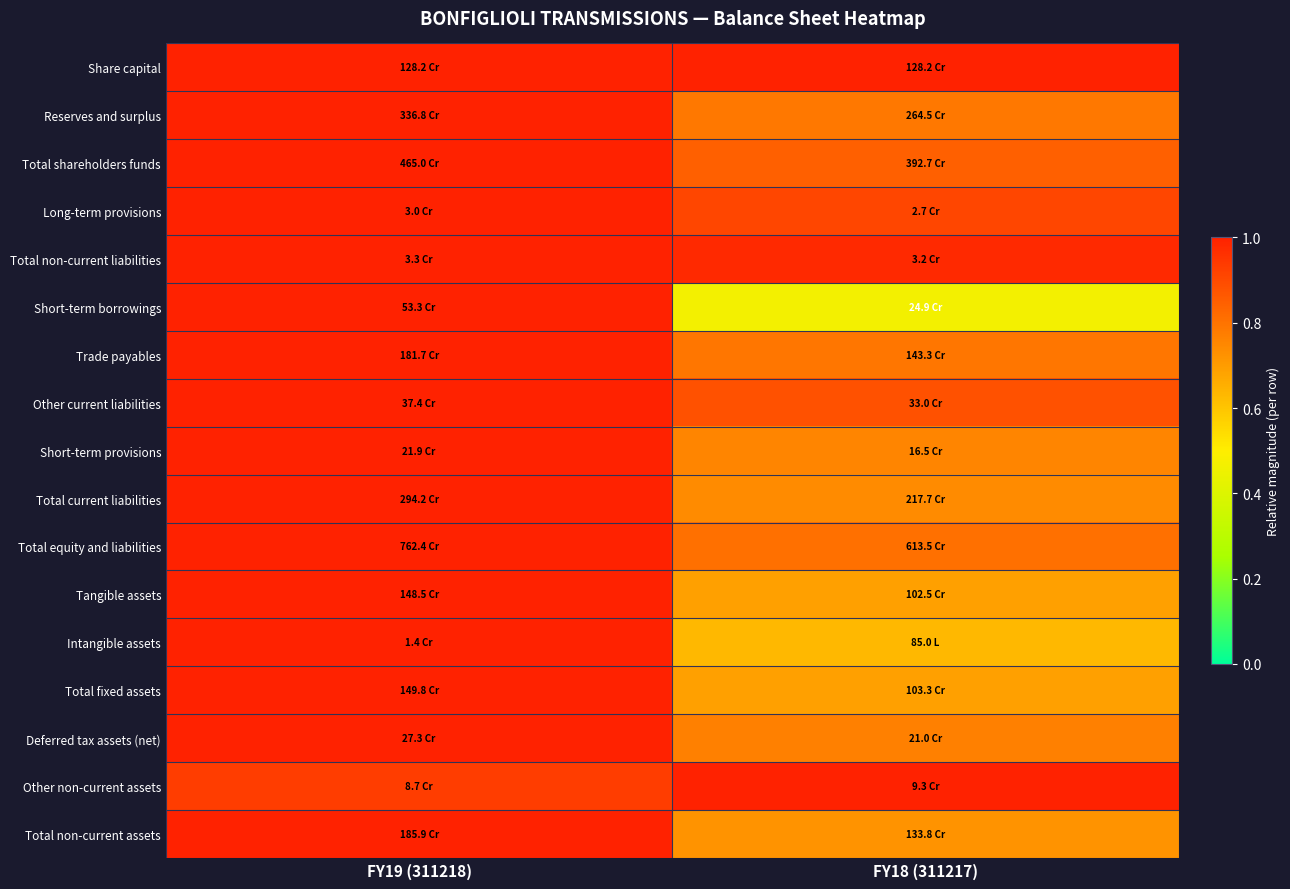

How many distinct data groups are displayed?

17